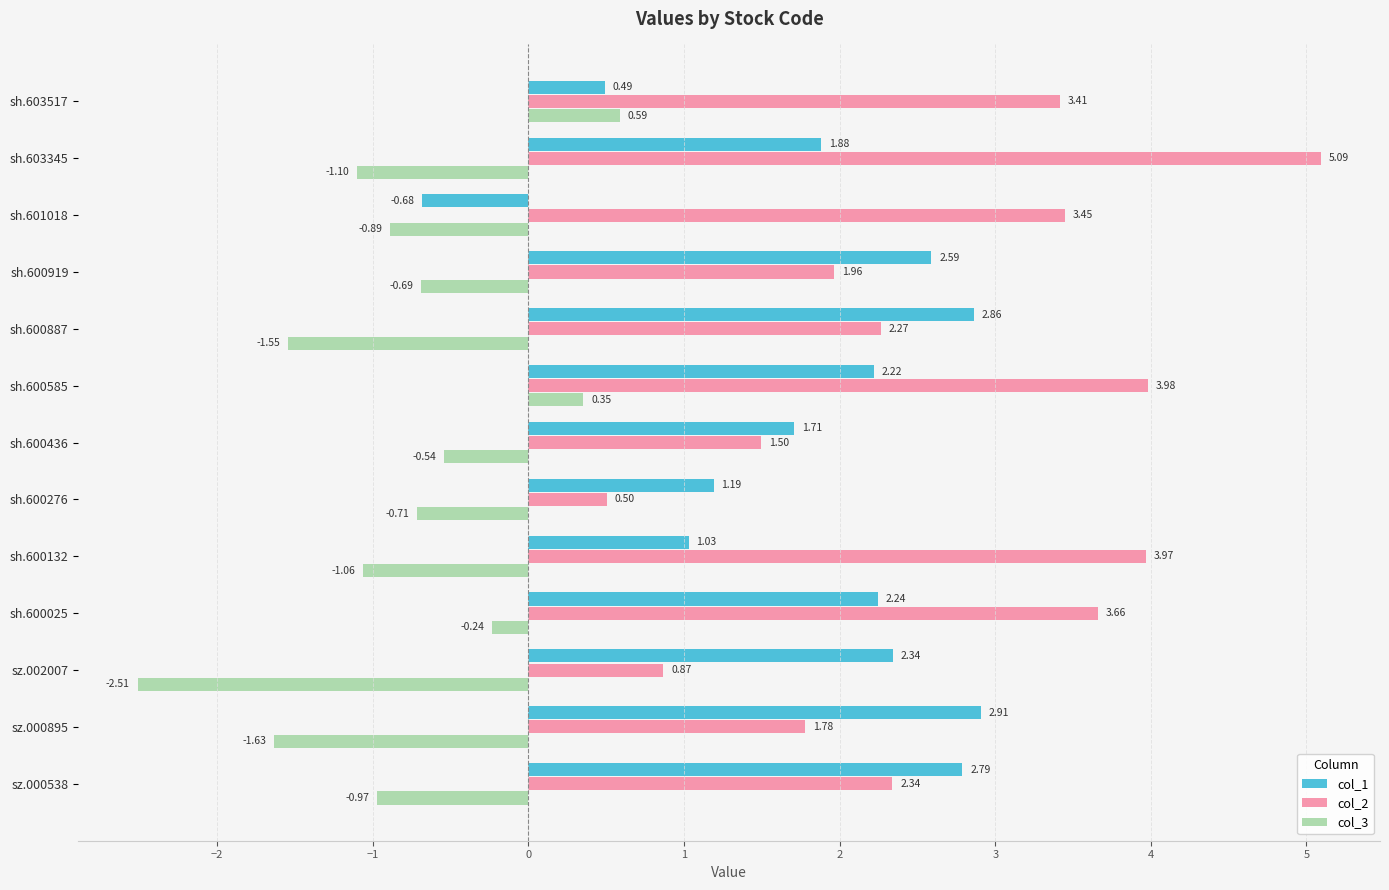

What is the difference between the second highest and second lowest values in the col_1 series?

2.4